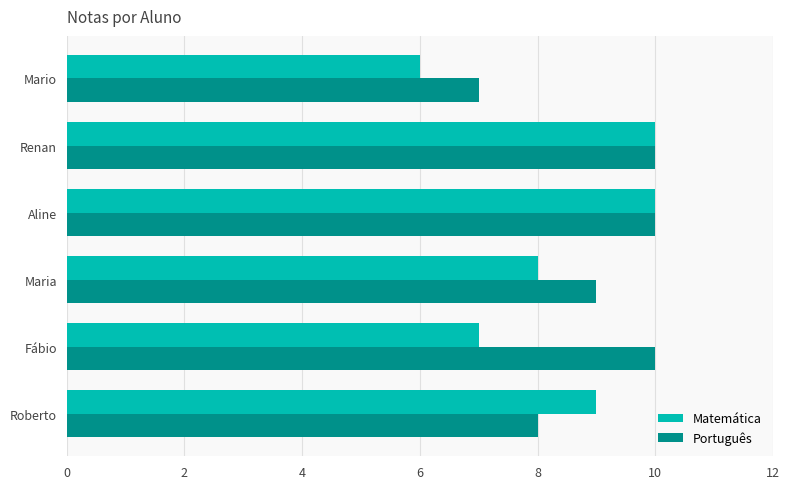

What is the difference between the second highest and second lowest values in the Matemática series?

3